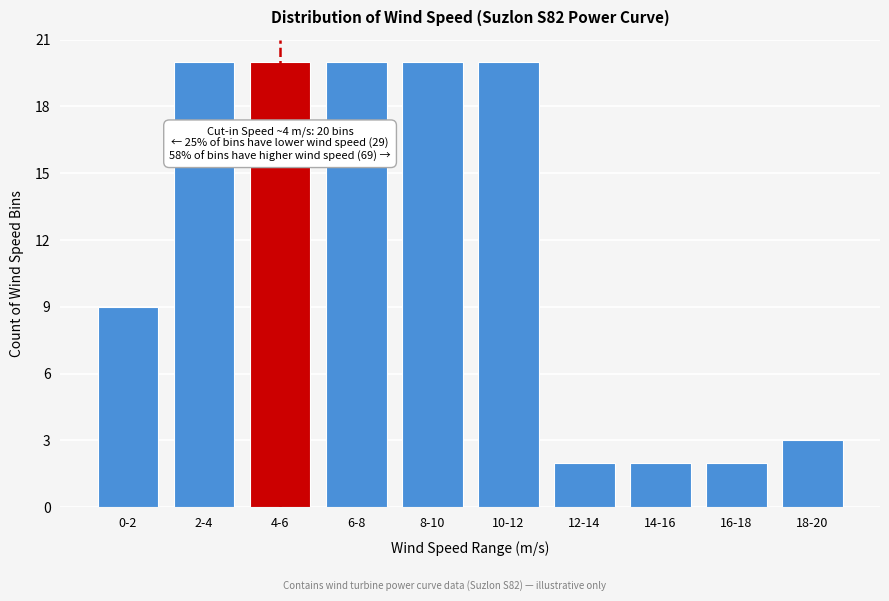

Reading left to right, extract all data points from this chart.

9	20	20	20	20	20	2	2	2	3